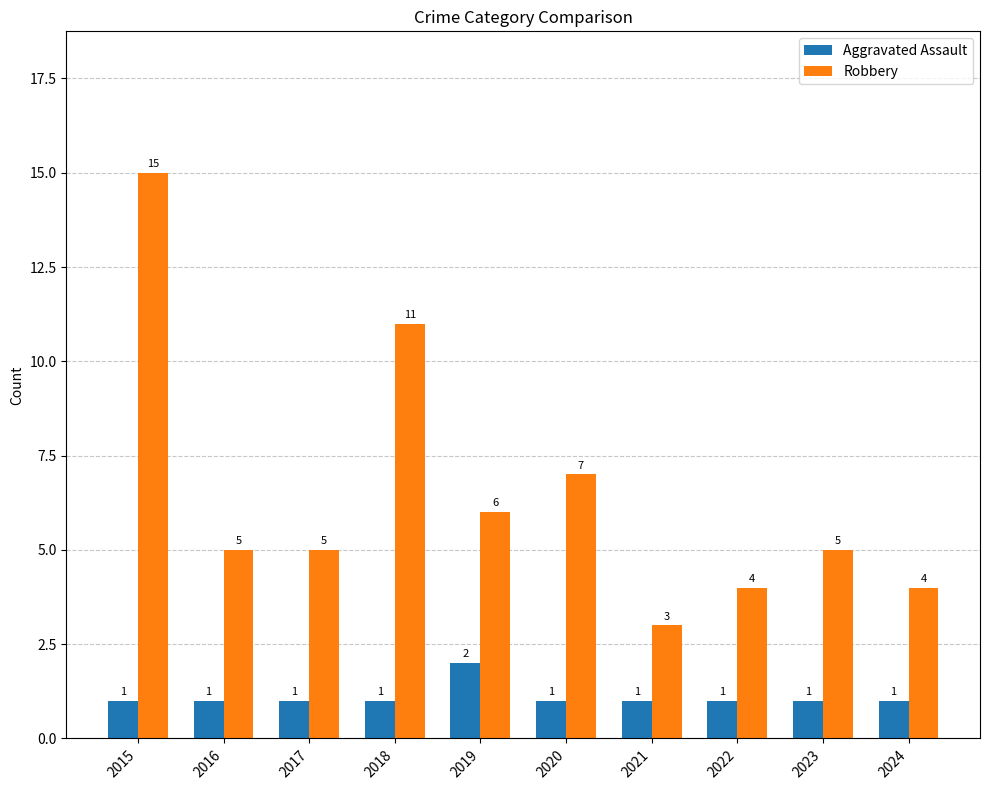

How many values in the Robbery series are below 5?

3